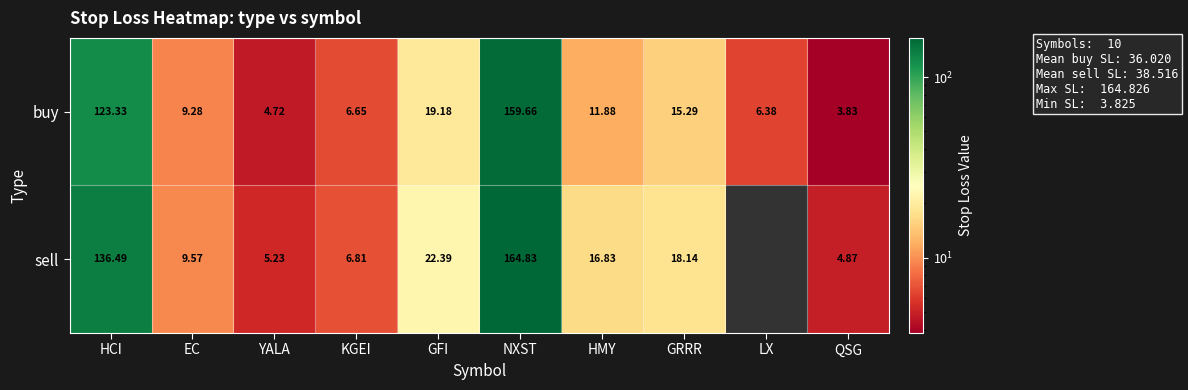

What is the total value across all series at YALA?

9.9